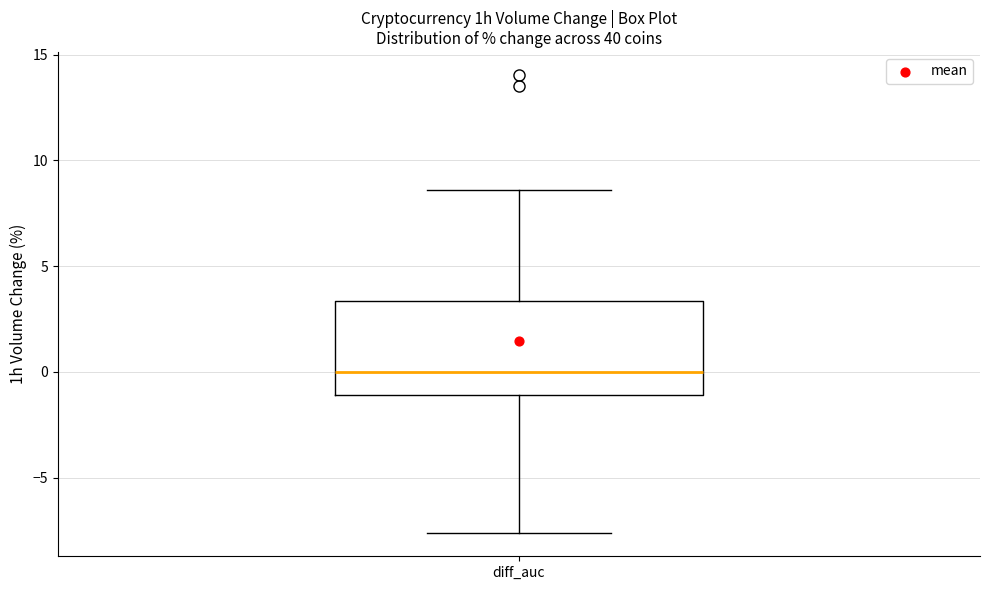

Transcribe this box plot: give where the median line is, the range the box spans, and where the two whiskers end, as read against the y-axis. The values are not printed on the chart, so give them approximately, as read against the axis.

median 0.0, box -1.0 to 3.5, whiskers -7.5 to 8.5